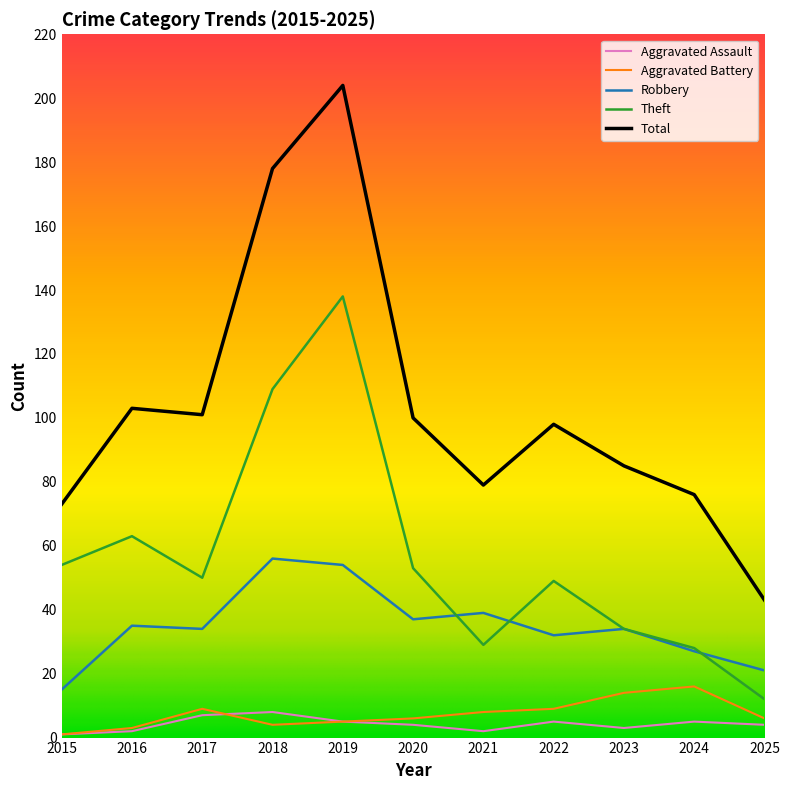

Which series has the largest total across all categories?

Total